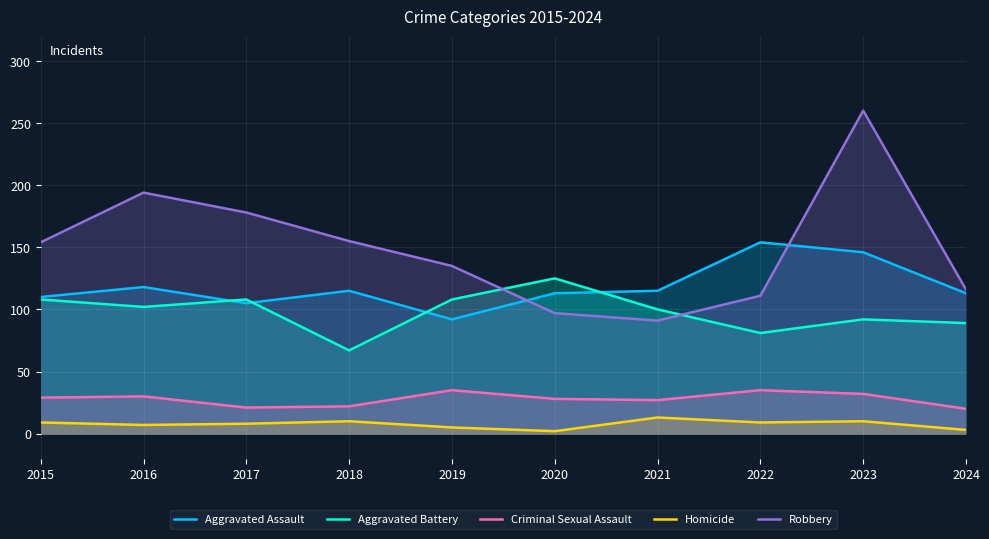

What is the sum of the Homicide values at 2020 and 2015?

11